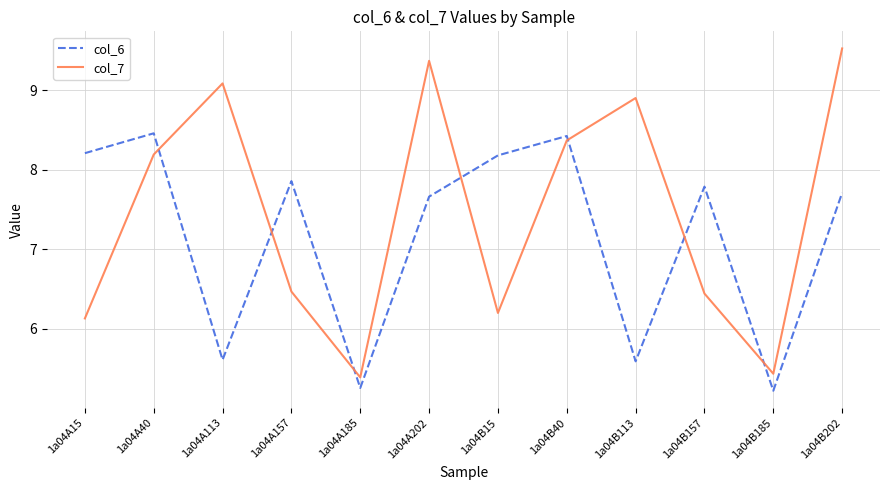

What position from the left is 1a04B113?

9